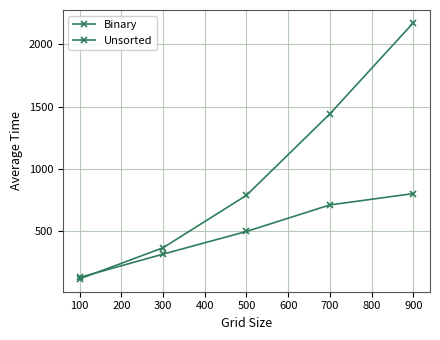

What is the value of the Unsorted point at the 3rd from the left?

788